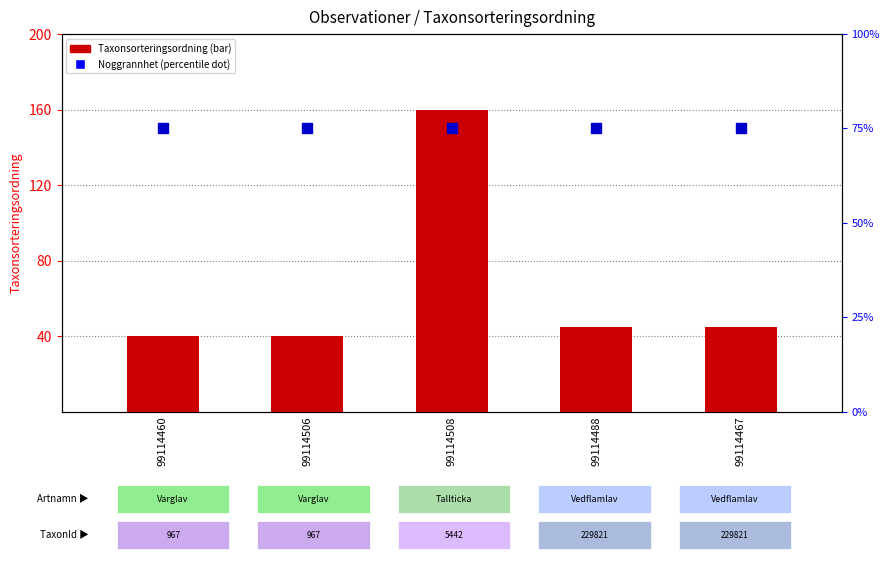

What is the total value across all series at 99114488?

119.7